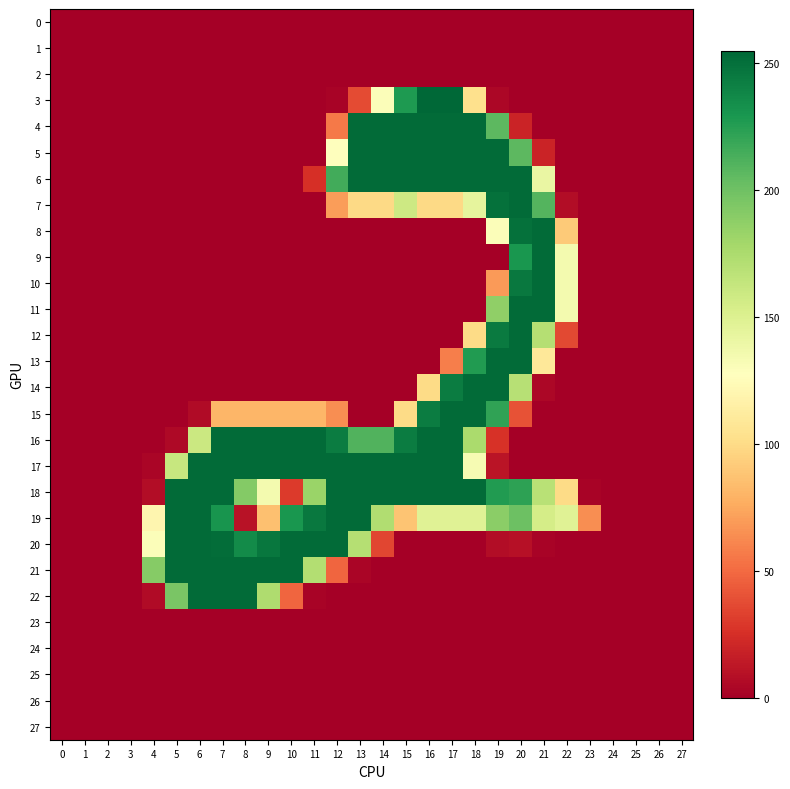

Rank the series by their maximum value, from lowest to highest.

0, 1, 2, 23, 24, 25, 26, 27, 4, 5, 6, 7, 8, 9, 10, 11, 12, 13, 14, 15, 16, 17, 18, 19, 20, 21, 22, 3